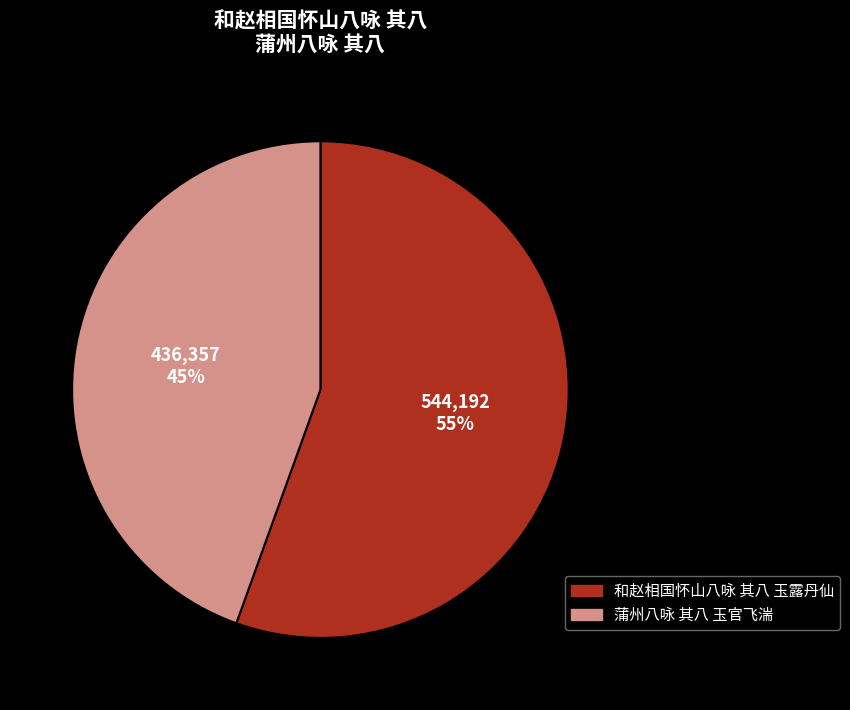

Combined, do 和赵相国怀山八咏 其八 玉露丹仙 and 蒲州八咏 其八 玉官飞湍 account for over 50%?

Yes